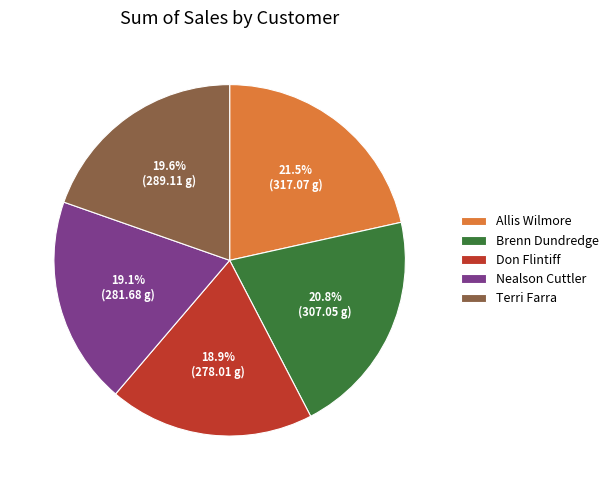

The Terri Farra slice represents 20% of the pie. True or false?

True